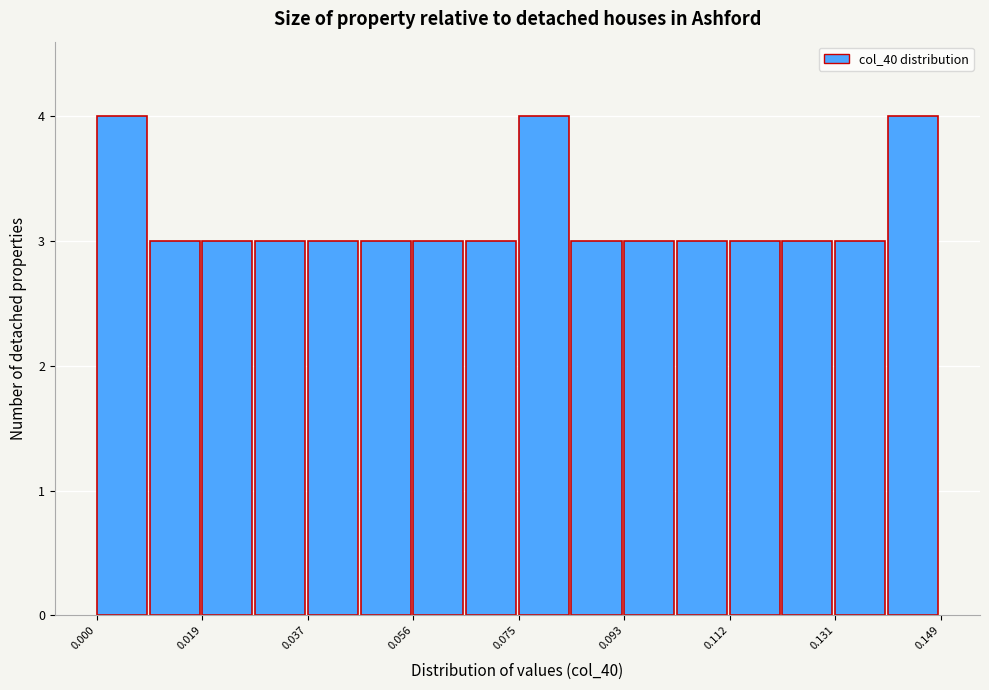

Reading left to right, list every bar in this chart as the range it spans on the x-axis followed by its height. Neither the bar edges nor the heights are printed on the chart, so give them approximately, as read against the axes.

0.000 to 0.010: 4
0.010 to 0.018: 3
0.018 to 0.028: 3
0.028 to 0.038: 3
0.038 to 0.046: 3
0.046 to 0.056: 3
0.056 to 0.066: 3
0.066 to 0.074: 3
0.074 to 0.084: 4
0.084 to 0.094: 3
0.094 to 0.102: 3
0.102 to 0.112: 3
0.112 to 0.122: 3
0.122 to 0.130: 3
0.130 to 0.140: 3
0.140 to 0.150: 4